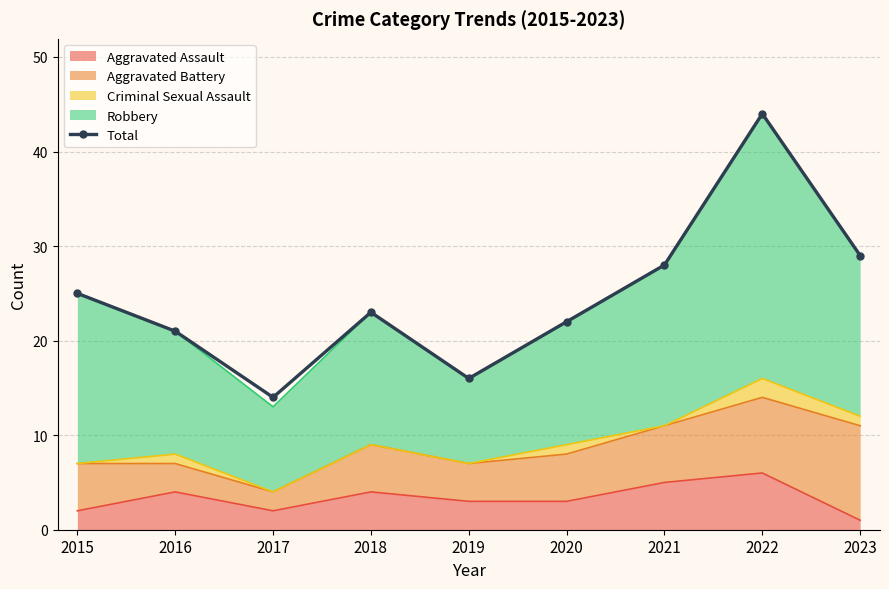

List the labels in order of value, largest first.

2022, 2023, 2021, 2015, 2018, 2020, 2016, 2019, 2017